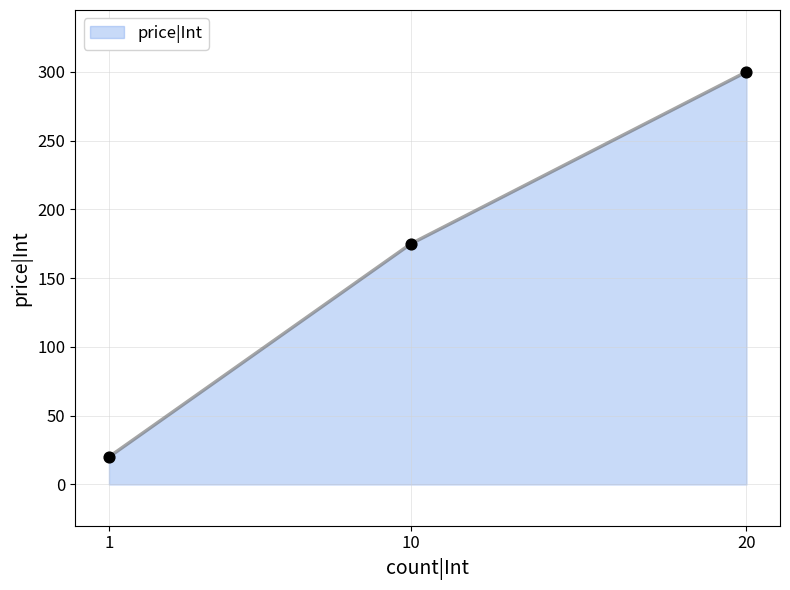

Between 20 and 10, which is larger?

20